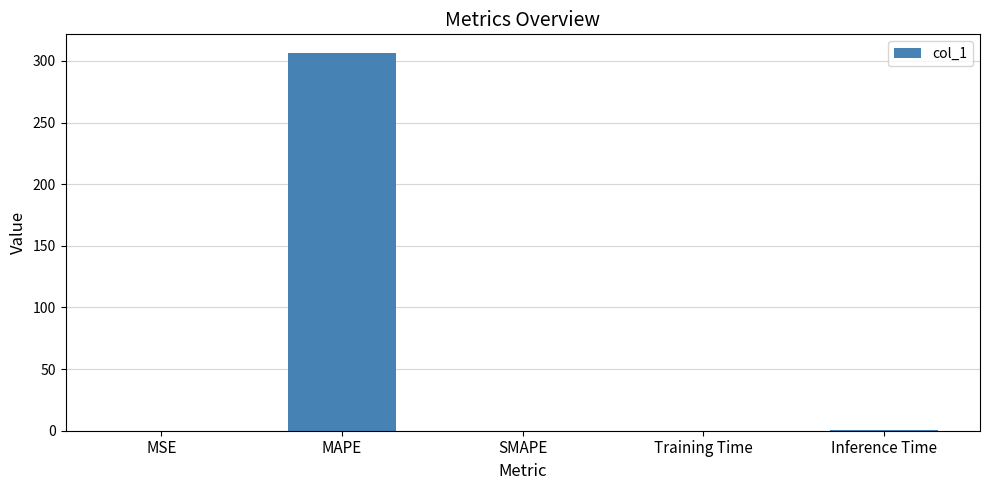

Which category has the highest value across all series?

MAPE